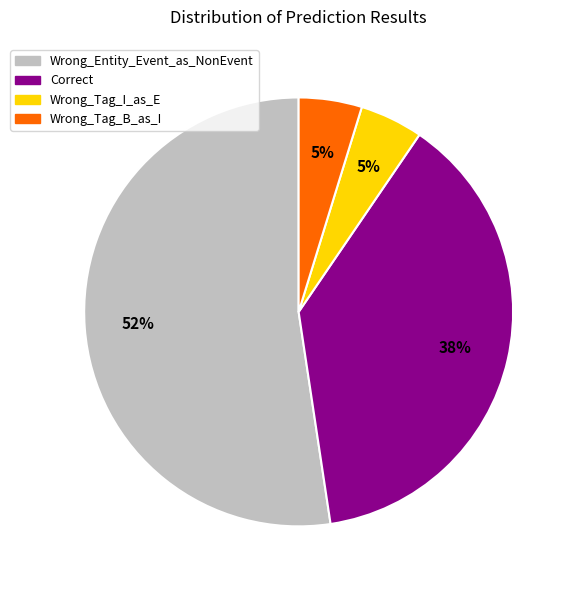

Is there a majority slice in this chart?

Yes